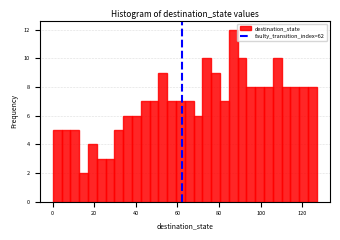

Around what value on the x-axis is the tallest bar? Give the approximate position of its centre, as read against the axis.

86